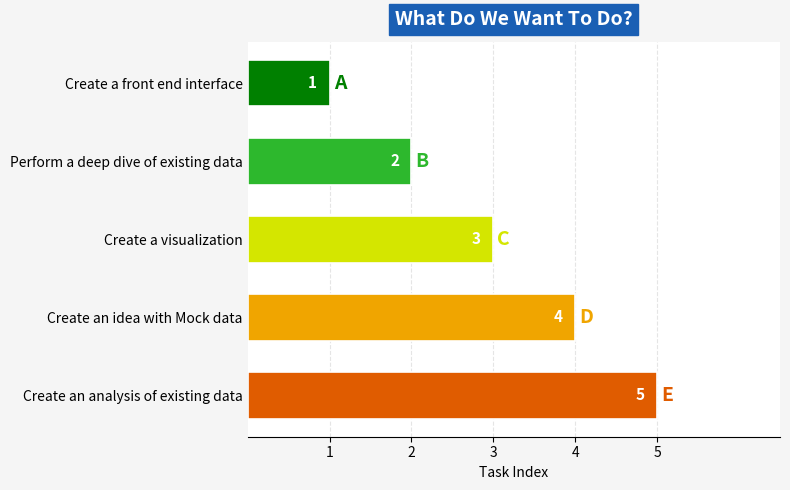

Where is the data nearest to the value 3?

Create a visualization